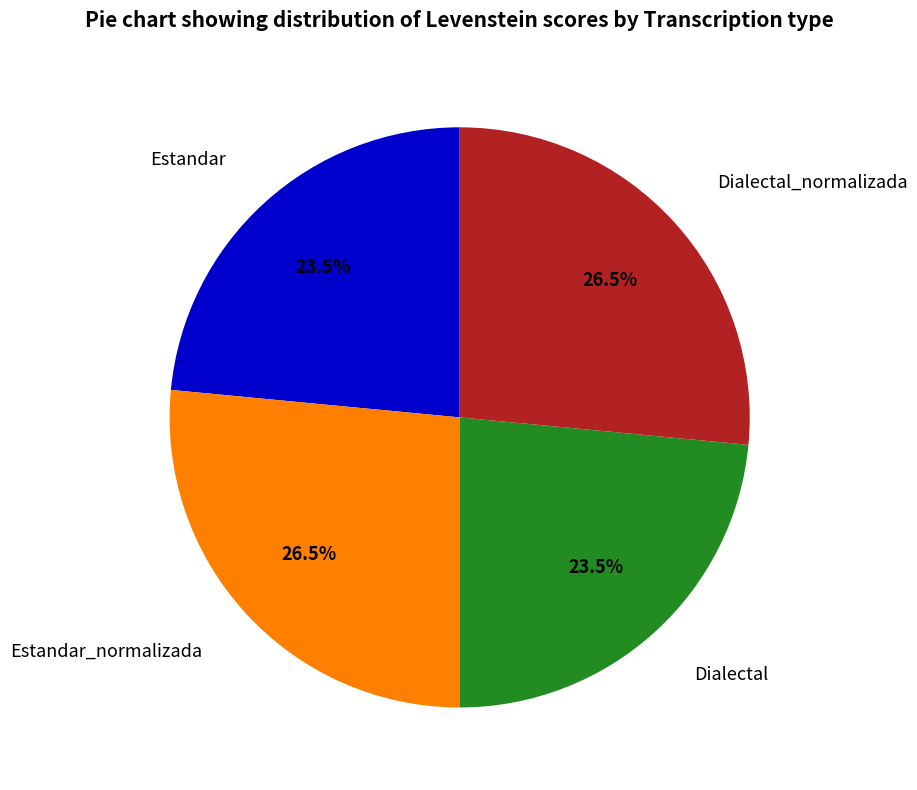

Does Dialectal account for over 50% of the chart?

No